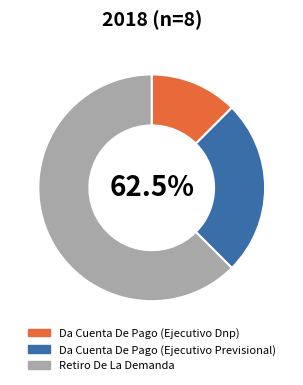

To the nearest percent, what portion does Da Cuenta De Pago (Ejecutivo Previsional) represent?

25%